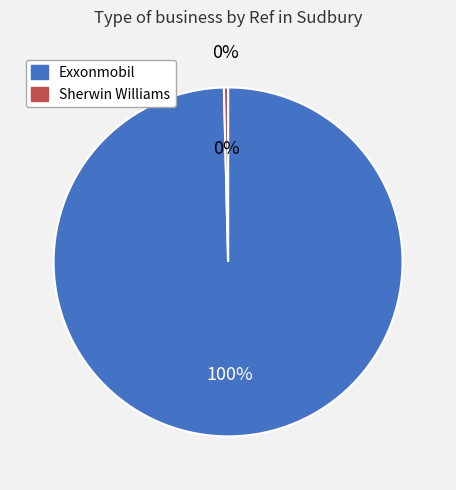

Which category has the biggest portion of the pie?

exxonmobil